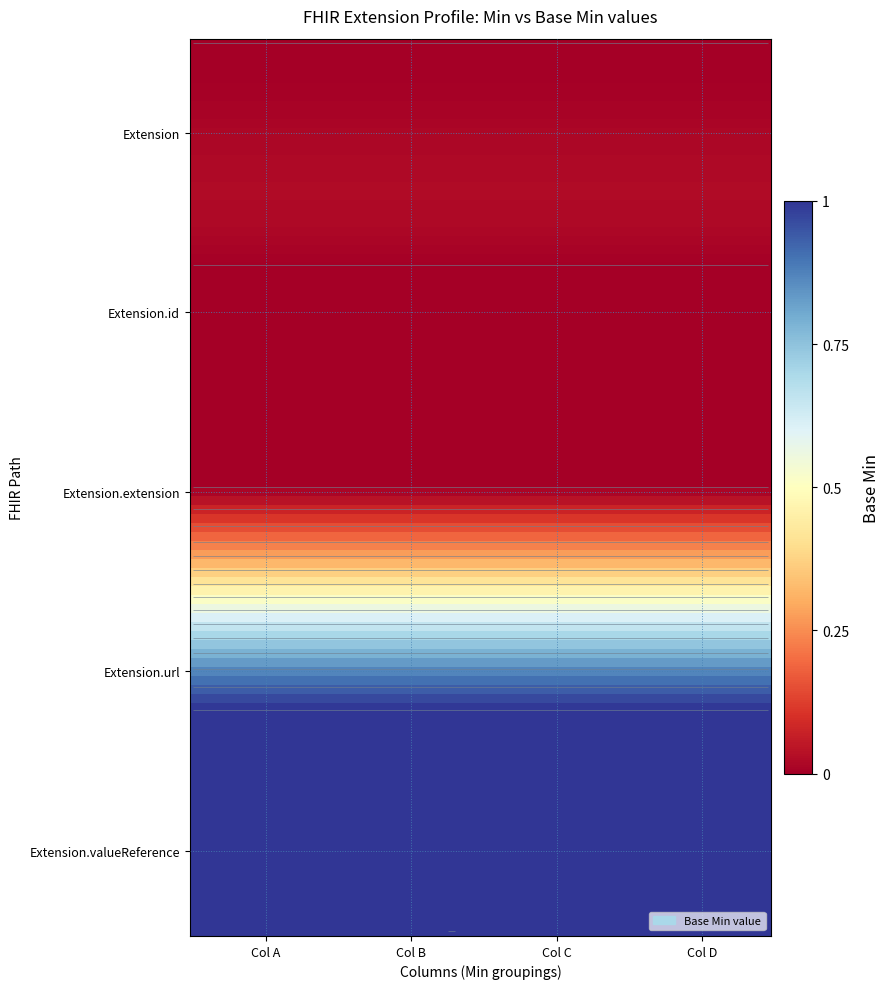

How many categories are shown in the chart?

4